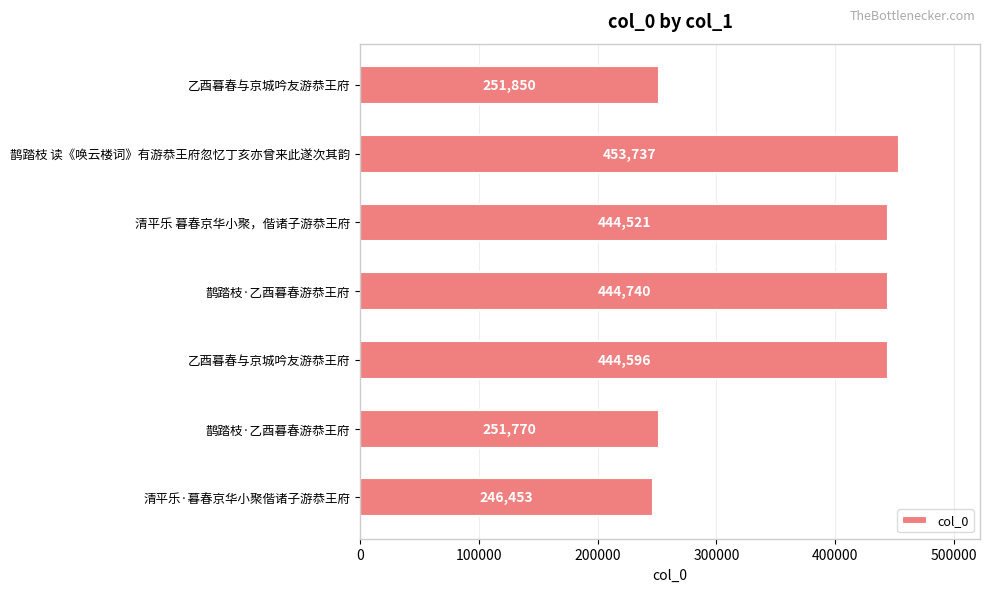

Does the chart contain stacked bars?

No